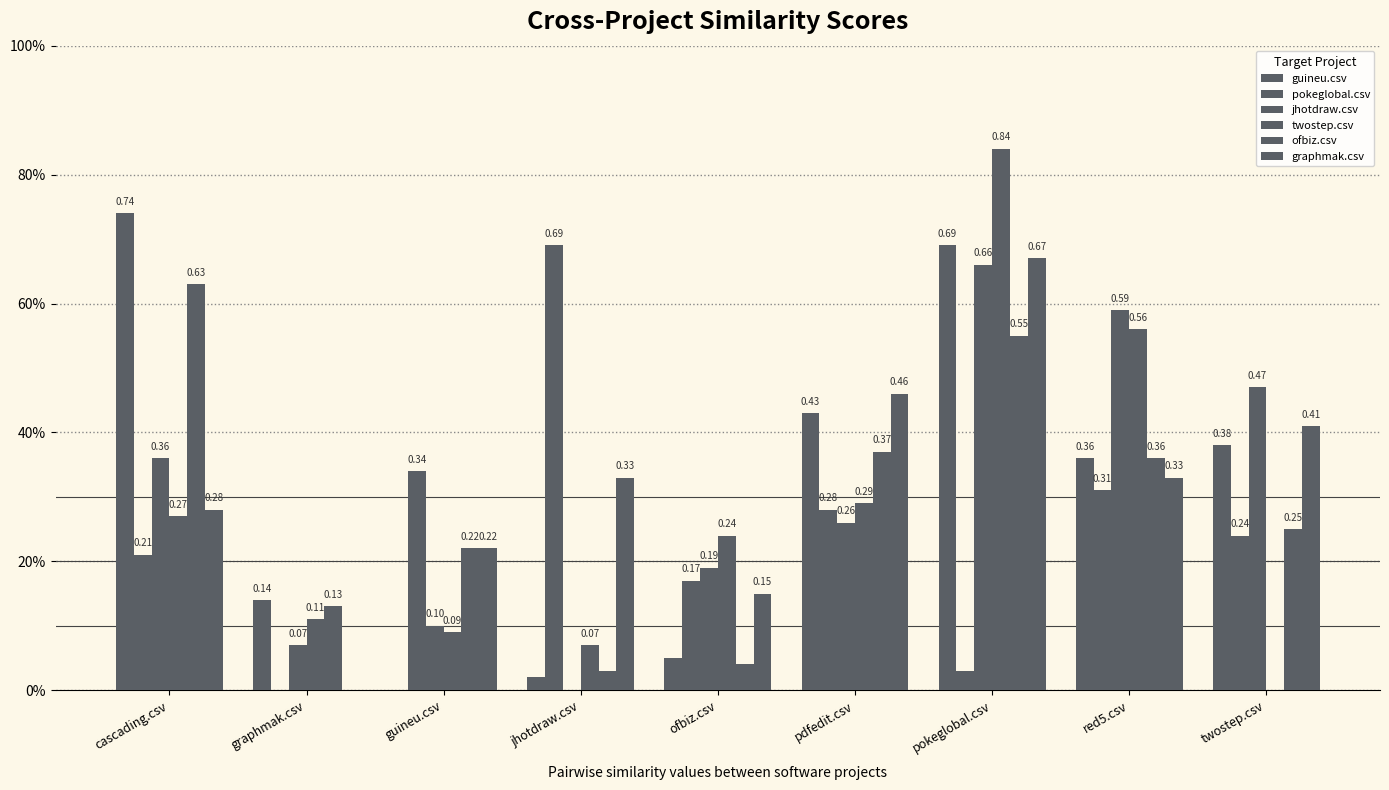

At which category is the sum across all series the highest?

pokeglobal.csv